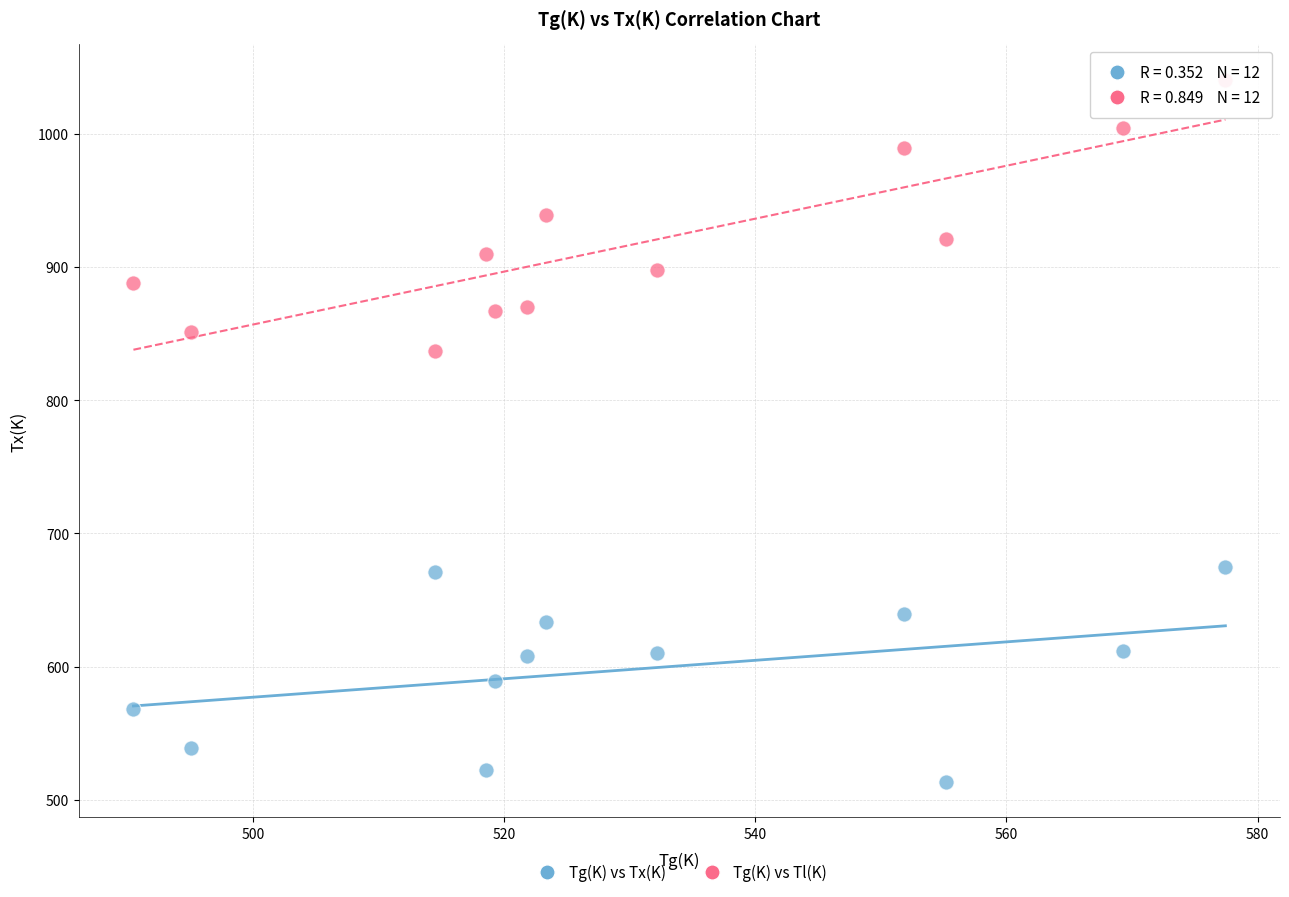

Across all series, what Y value is closest to 776?

836.6